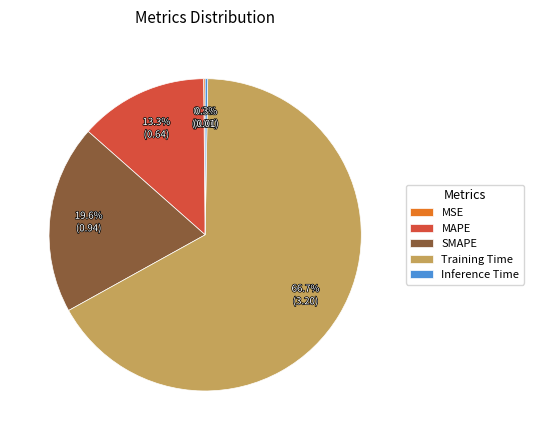

Is there a majority slice in this chart?

Yes